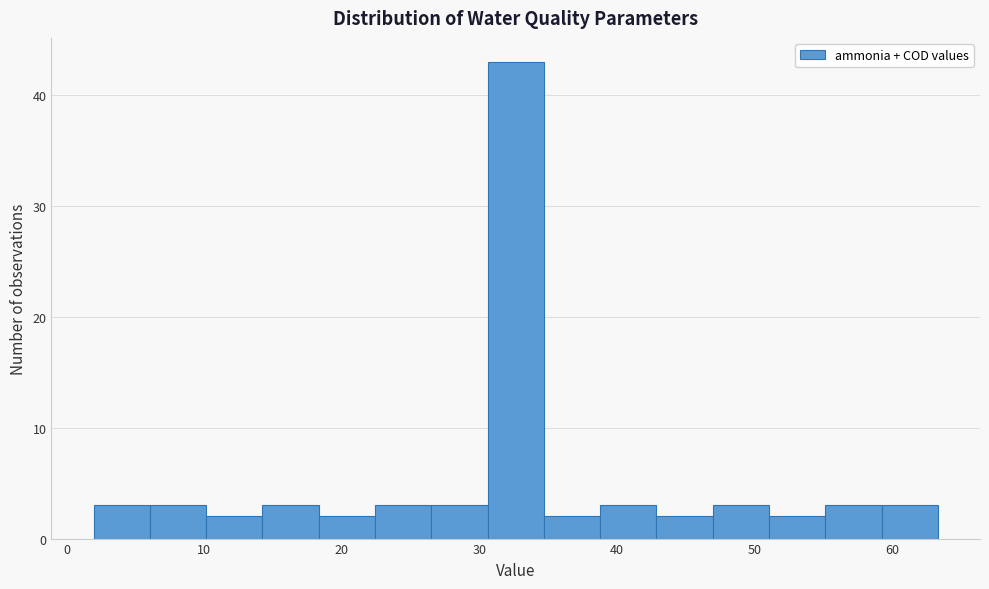

How tall is the bar that spans 59 to 63 on the x-axis? Neither the bar edges nor the heights are printed on the chart, so give them approximately, as read against the axes.

3